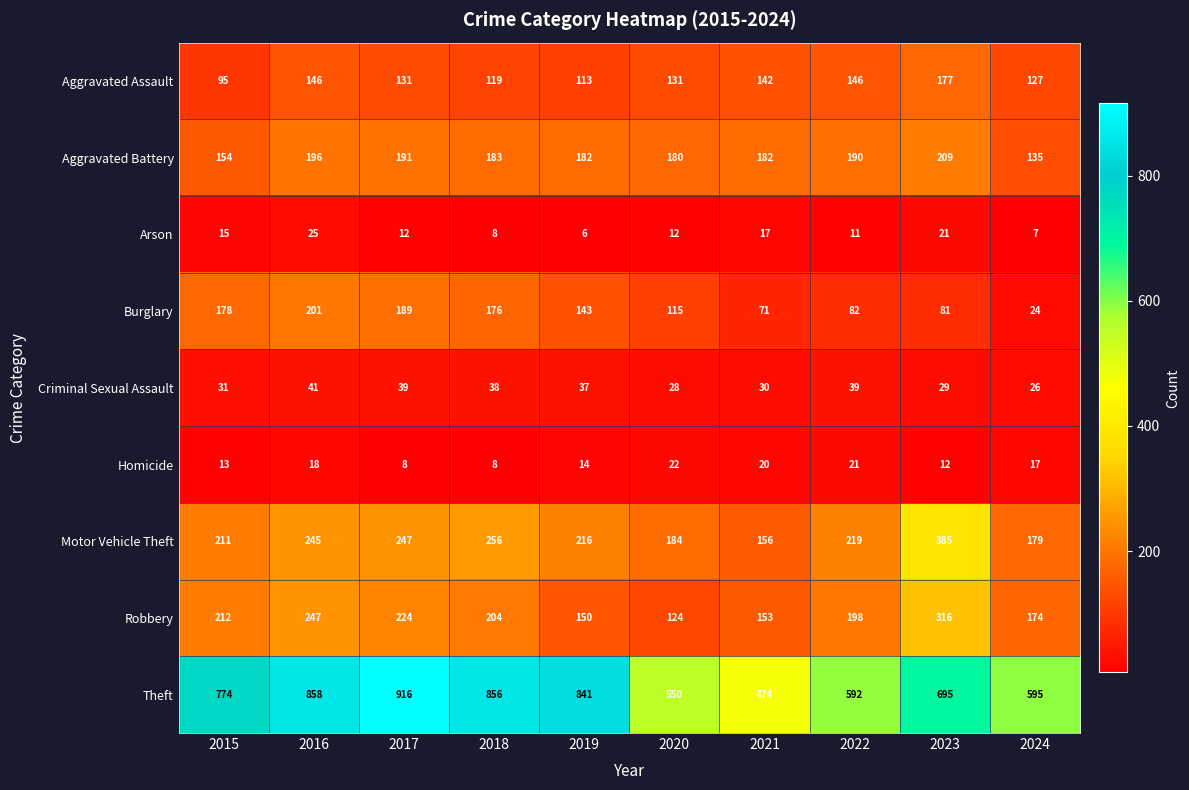

The Homicide series shows 20 at 2021. True or false?

True